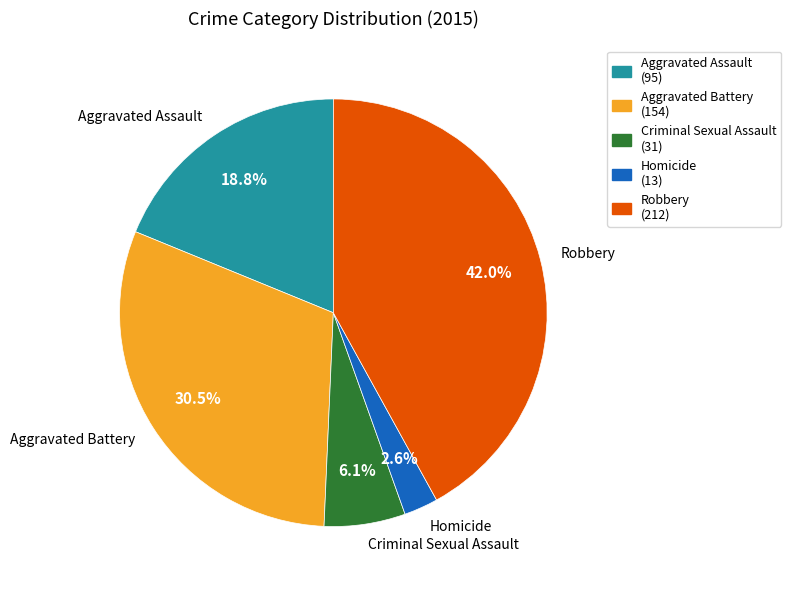

What is the largest slice in the pie chart?

Robbery